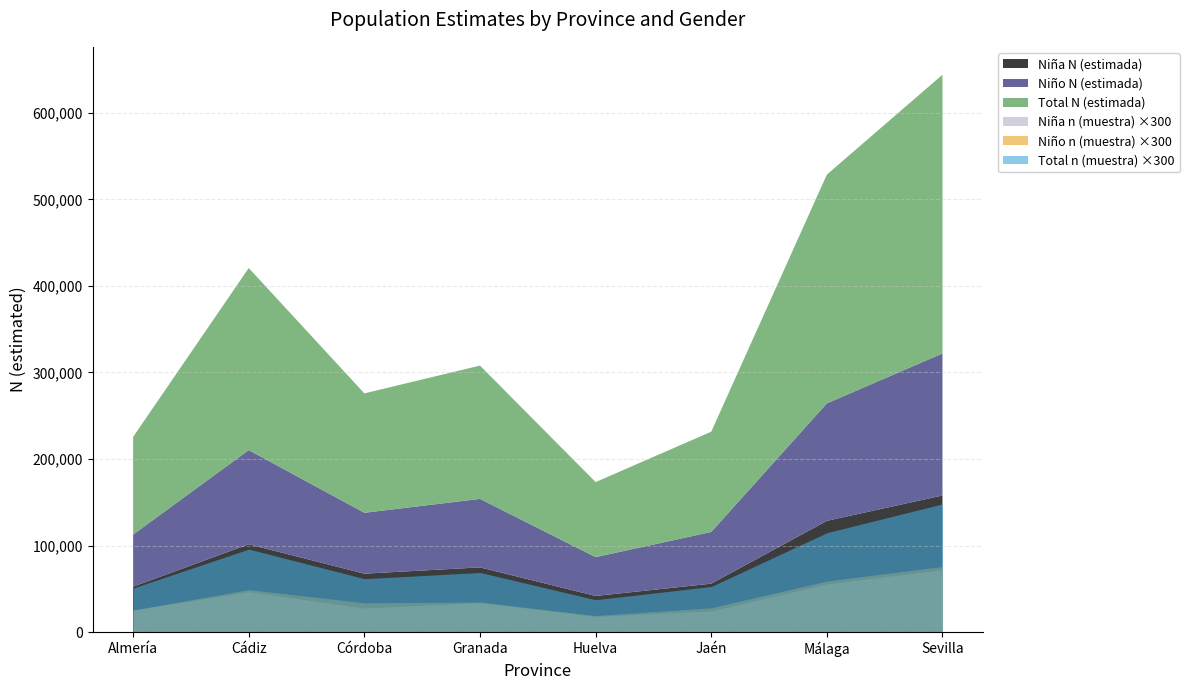

What position from the right is Córdoba?

6